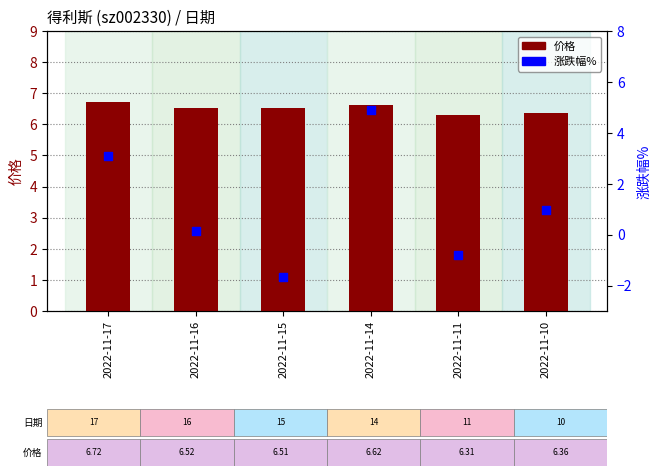

At how many categories does at least one series exceed 4?

6